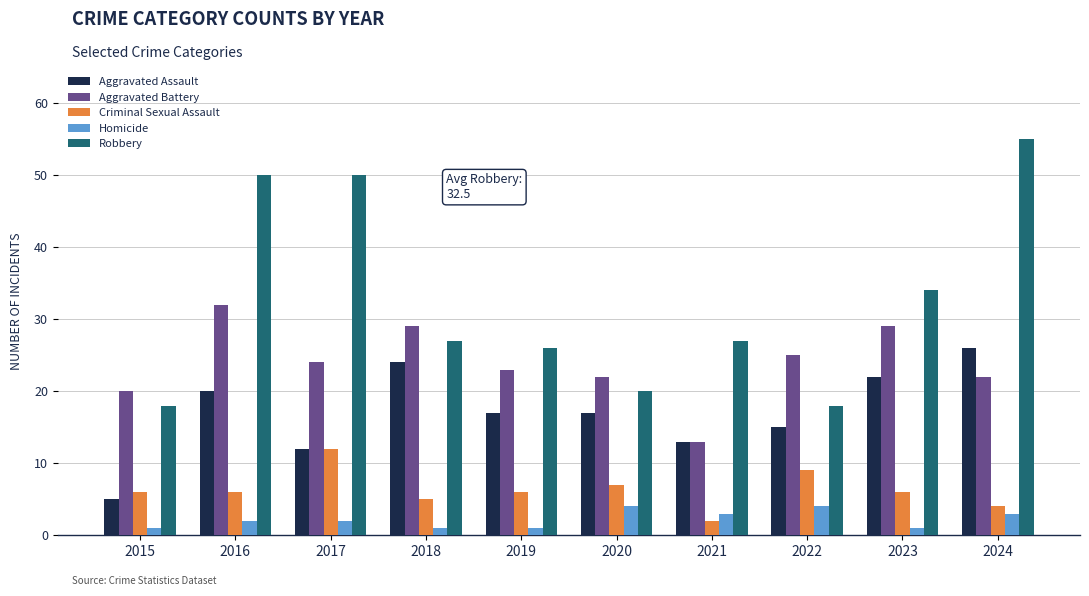

Which series has the largest range (max minus min)?

Robbery